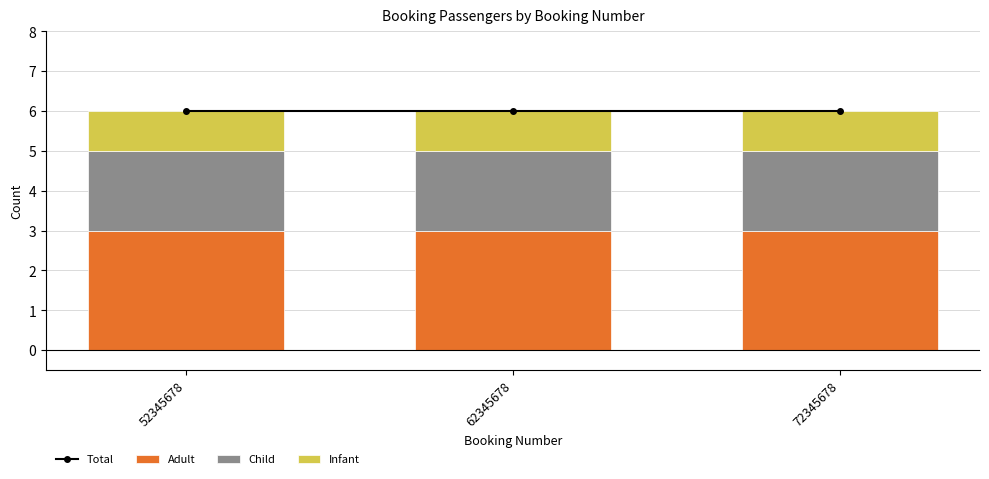

What is the lowest value of the Child series?

2